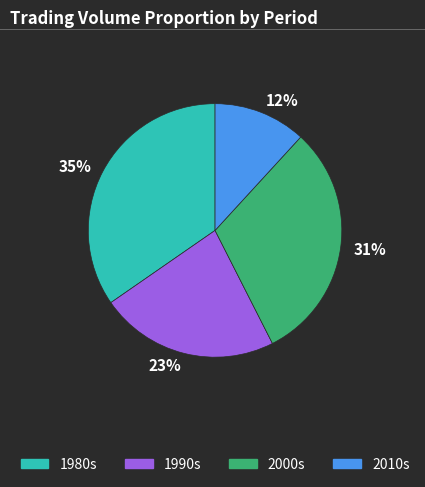

Does any single category account for the majority?

No